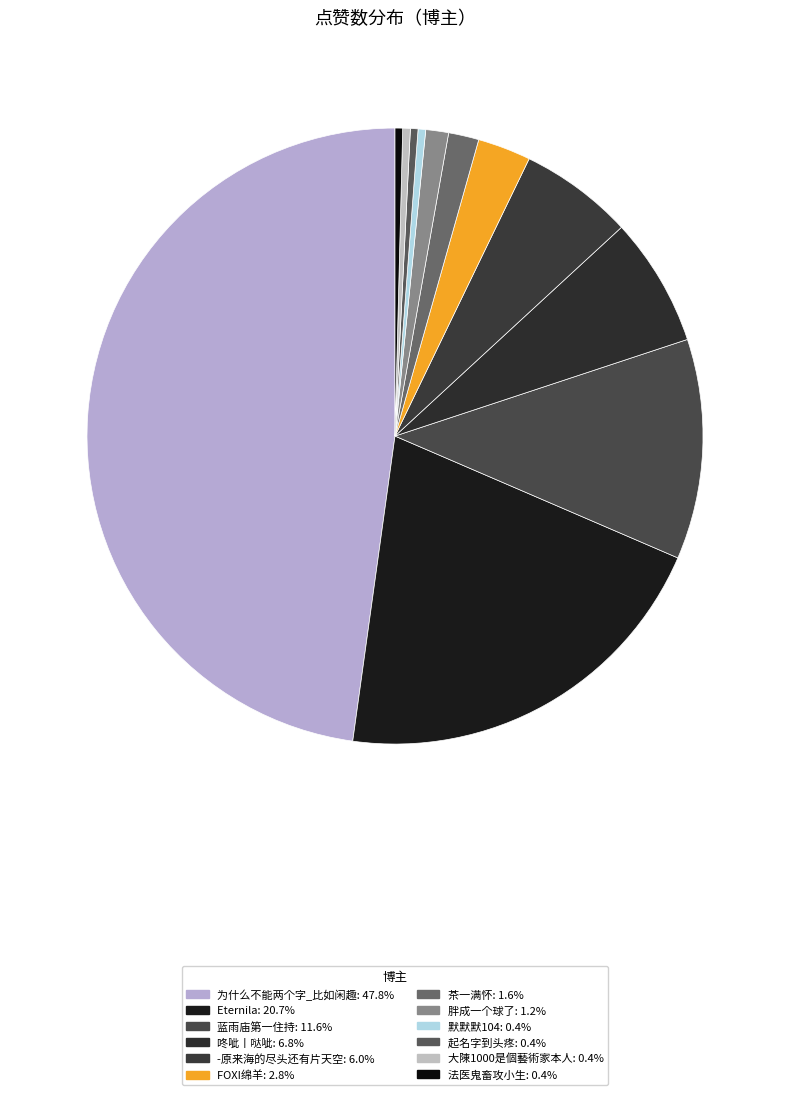

Is there a majority slice in this chart?

No